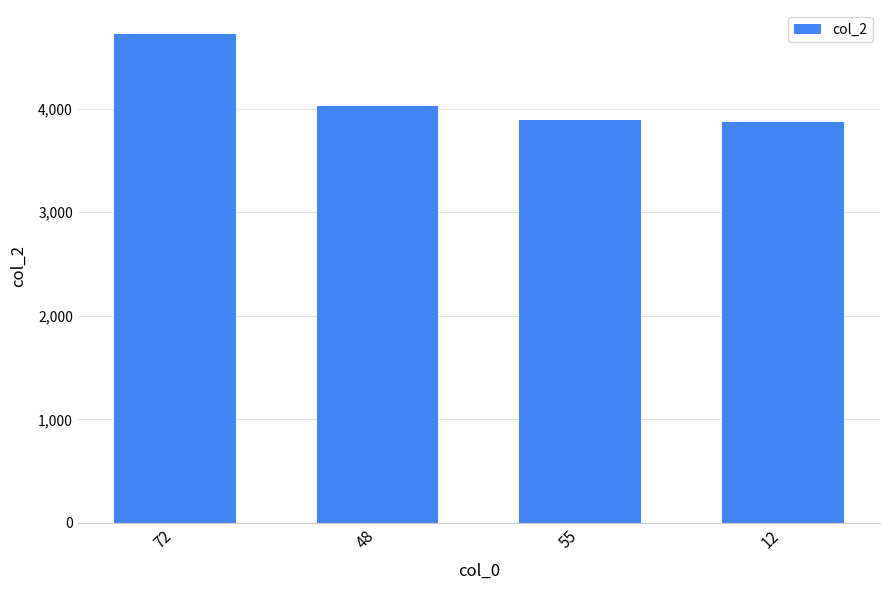

What is the minimum value shown in the chart?

3870